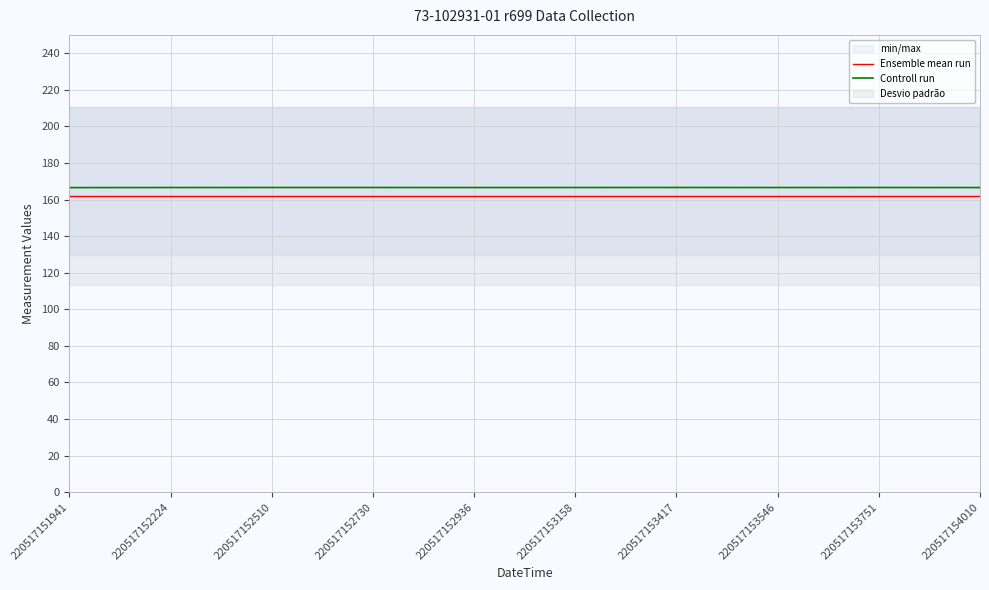

Between 220517152730 and 220517154010, which series saw the biggest shift?

Controll run